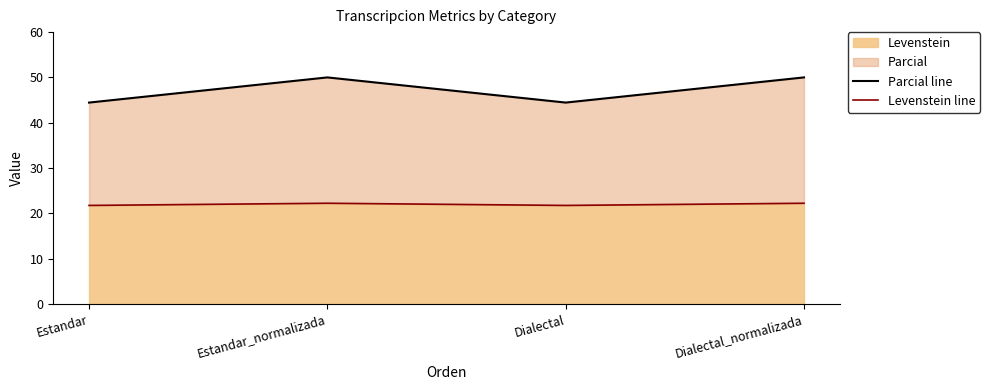

What is the total value across all series at Estandar?

66.2